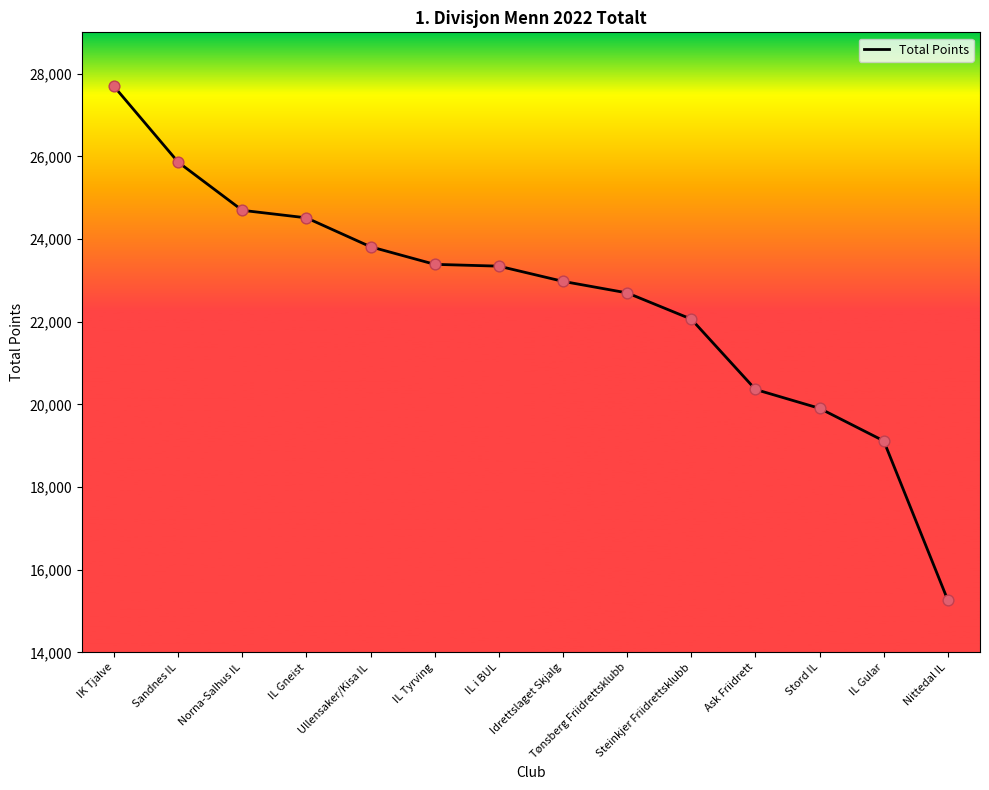

Between IL Tyrving and Ask Friidrett, which is larger?

IL Tyrving